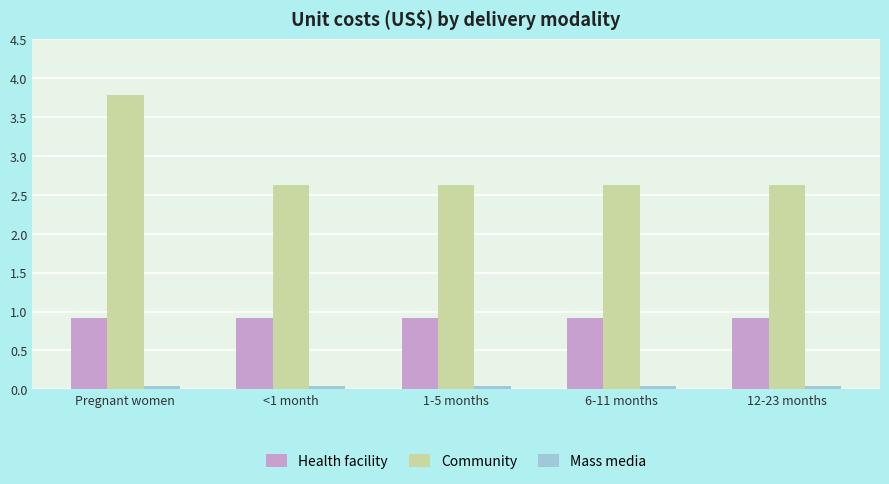

Which series has the widest spread of values?

Community